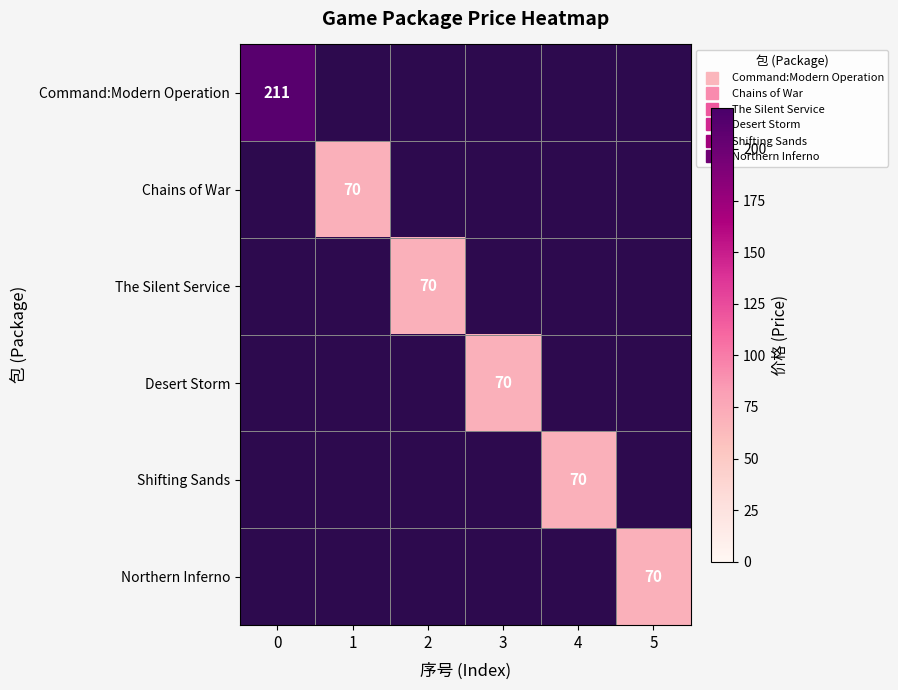

Is the value of Chains of War at 1 greater than the value of Desert Storm at 5?

No